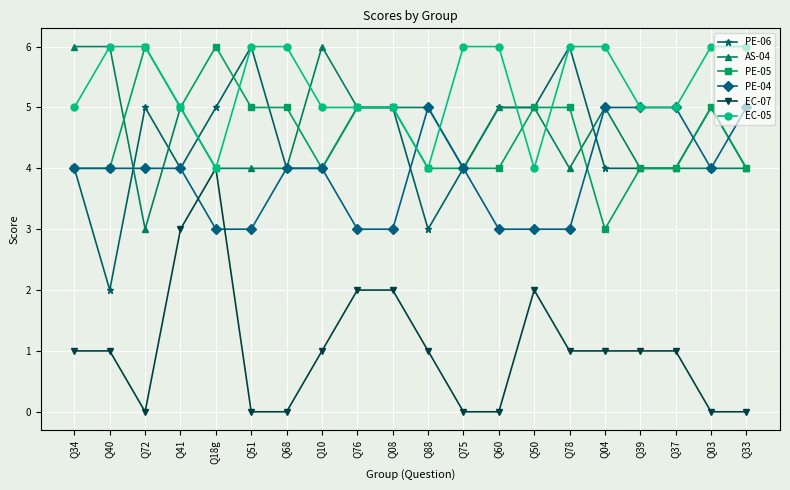

What is the maximum value shown in the chart?

6